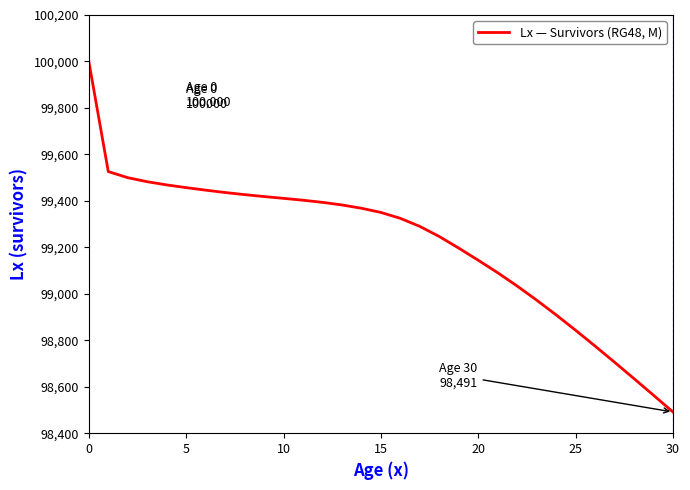

What is the difference between the maximum and minimum values?

1508.8